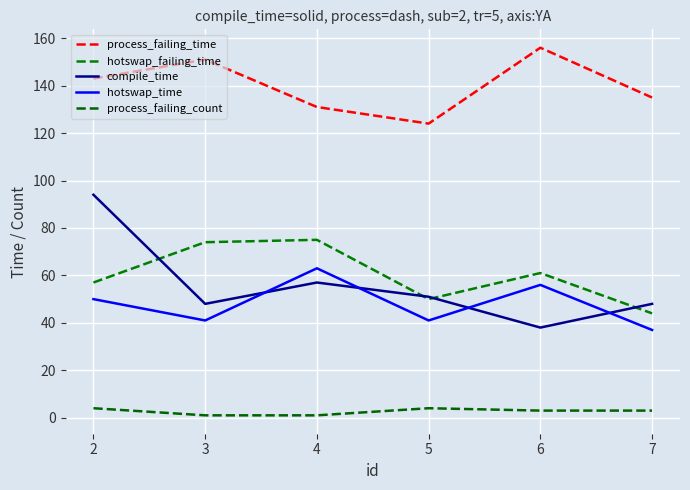

Is it true that process_failing_count equals 1 at 3?

True